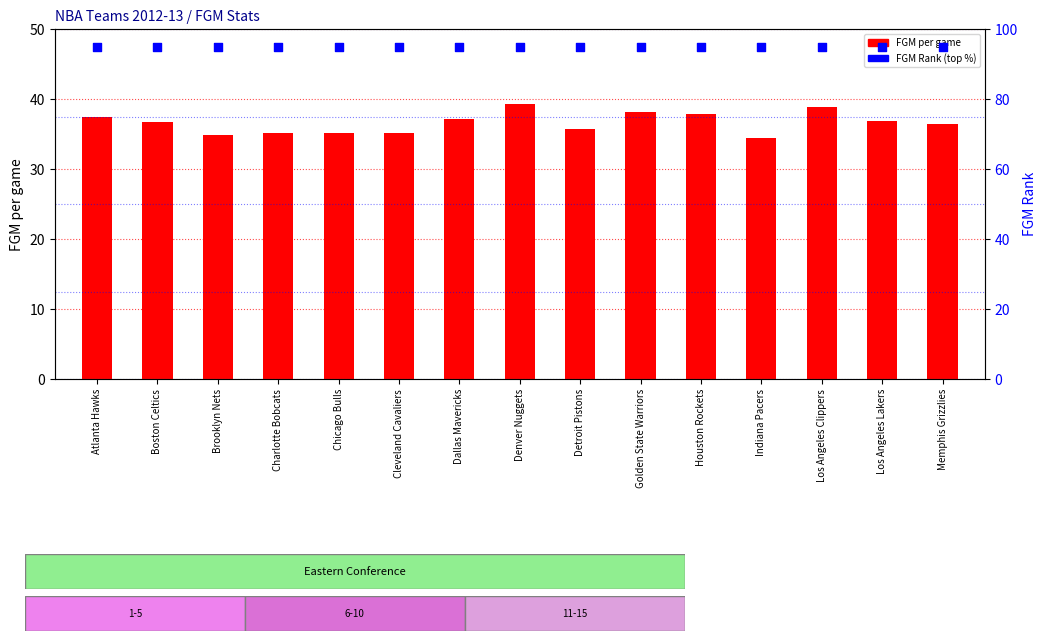

Which series has the largest total across all categories?

FGM Rank percentile